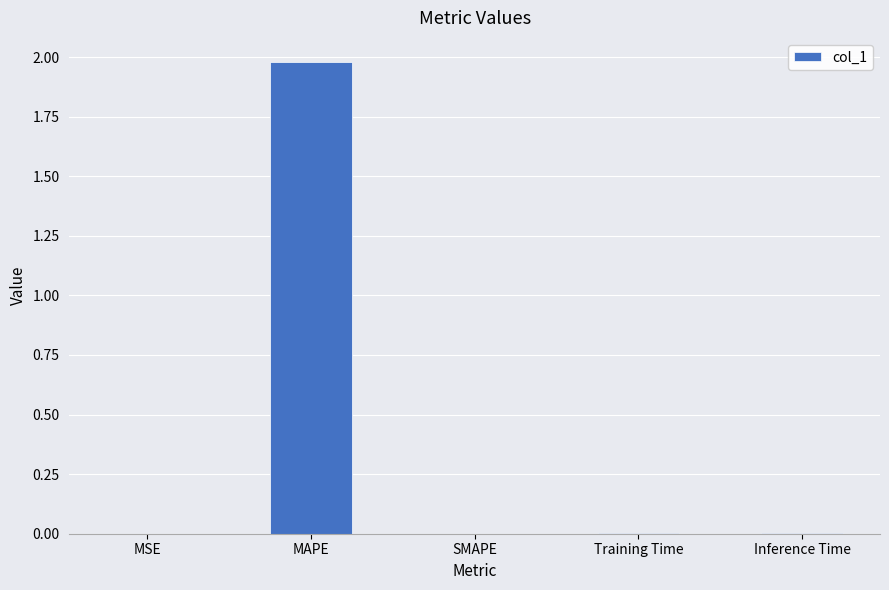

Is it true that the value at MAPE is 2.0?

True